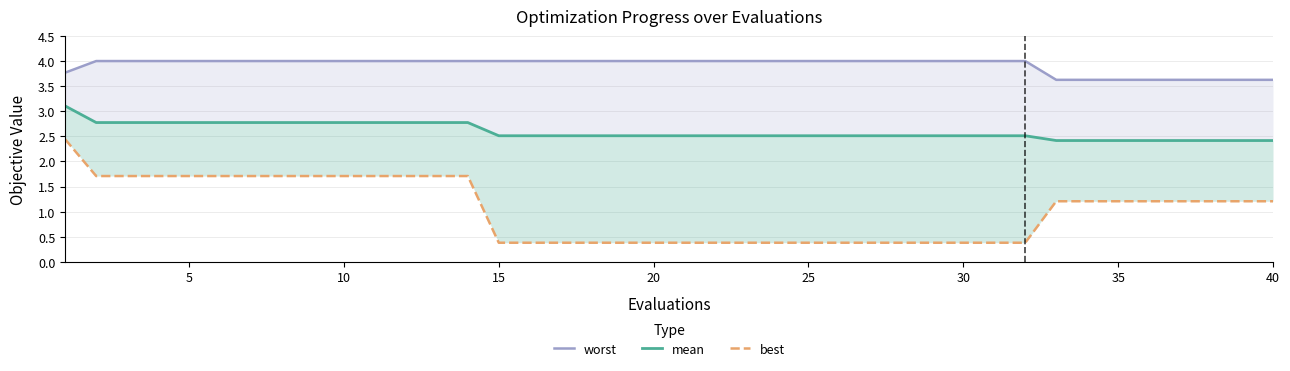

Reading left to right, extract all data points from this chart.

worst: 3.8	4.0	4.0	4.0	4.0	4.0	4.0	4.0	4.0	4.0	4.0	4.0	4.0	4.0	4.0	4.0	4.0	4.0	4.0	4.0	4.0	4.0	4.0	4.0	4.0	4.0	4.0	4.0	4.0	4.0	4.0	4.0	3.6	3.6	3.6	3.6	3.6	3.6	3.6	3.6
mean: 3.1	2.8	2.8	2.8	2.8	2.8	2.8	2.8	2.8	2.8	2.8	2.8	2.8	2.8	2.5	2.5	2.5	2.5	2.5	2.5	2.5	2.5	2.5	2.5	2.5	2.5	2.5	2.5	2.5	2.5	2.5	2.5	2.4	2.4	2.4	2.4	2.4	2.4	2.4	2.4
best: 2.4	1.7	1.7	1.7	1.7	1.7	1.7	1.7	1.7	1.7	1.7	1.7	1.7	1.7	0.4	0.4	0.4	0.4	0.4	0.4	0.4	0.4	0.4	0.4	0.4	0.4	0.4	0.4	0.4	0.4	0.4	0.4	1.2	1.2	1.2	1.2	1.2	1.2	1.2	1.2